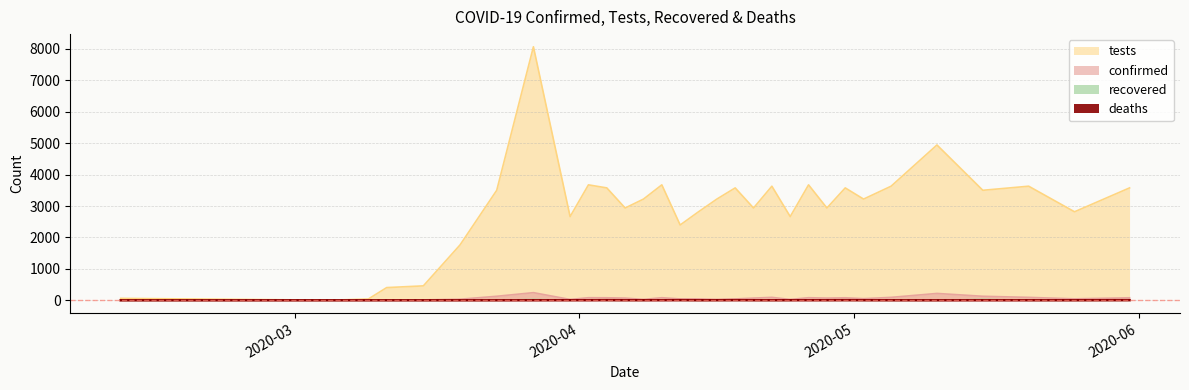

What is the maximum value shown in the chart?

8066